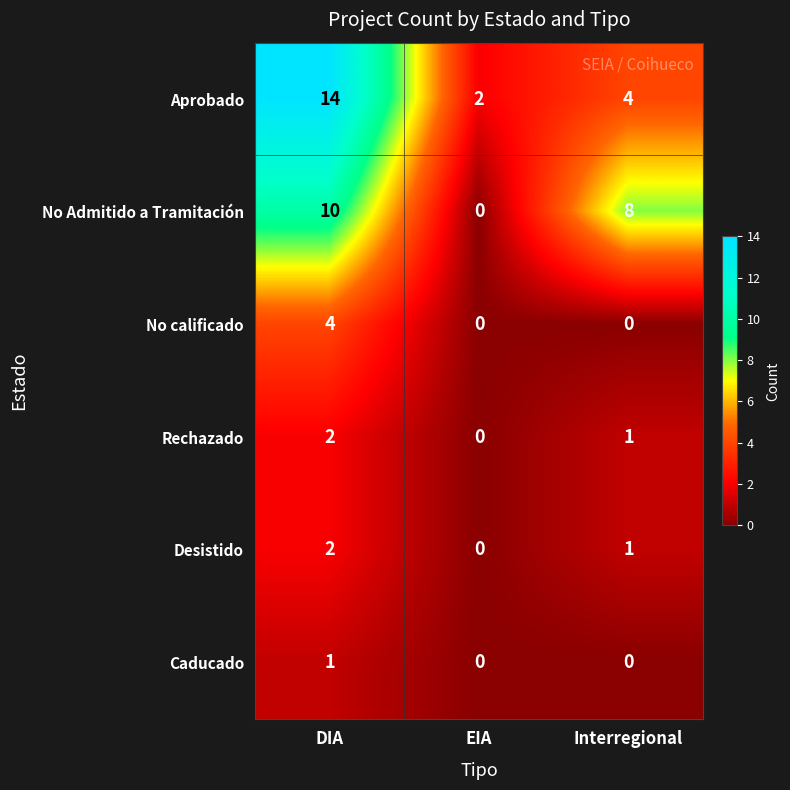

At which label is Aprobado closest to 8?

Interregional